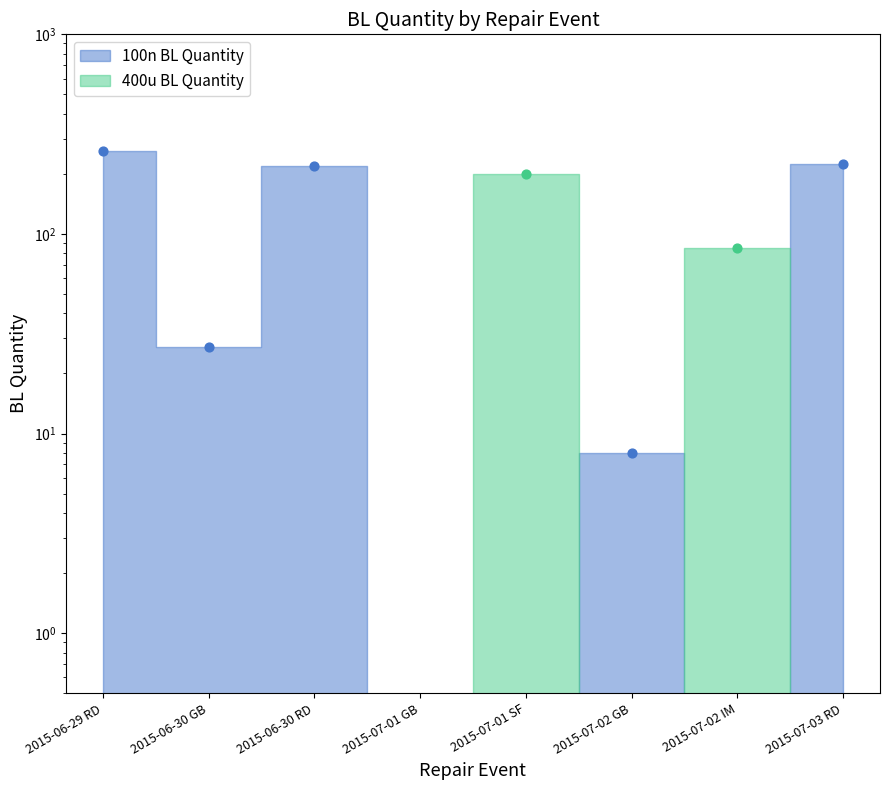

At how many categories does at least one series exceed 142?

4